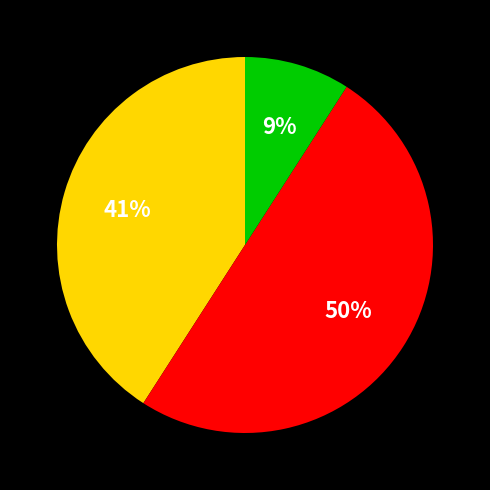

To the nearest percent, what is the average slice percentage?

33%